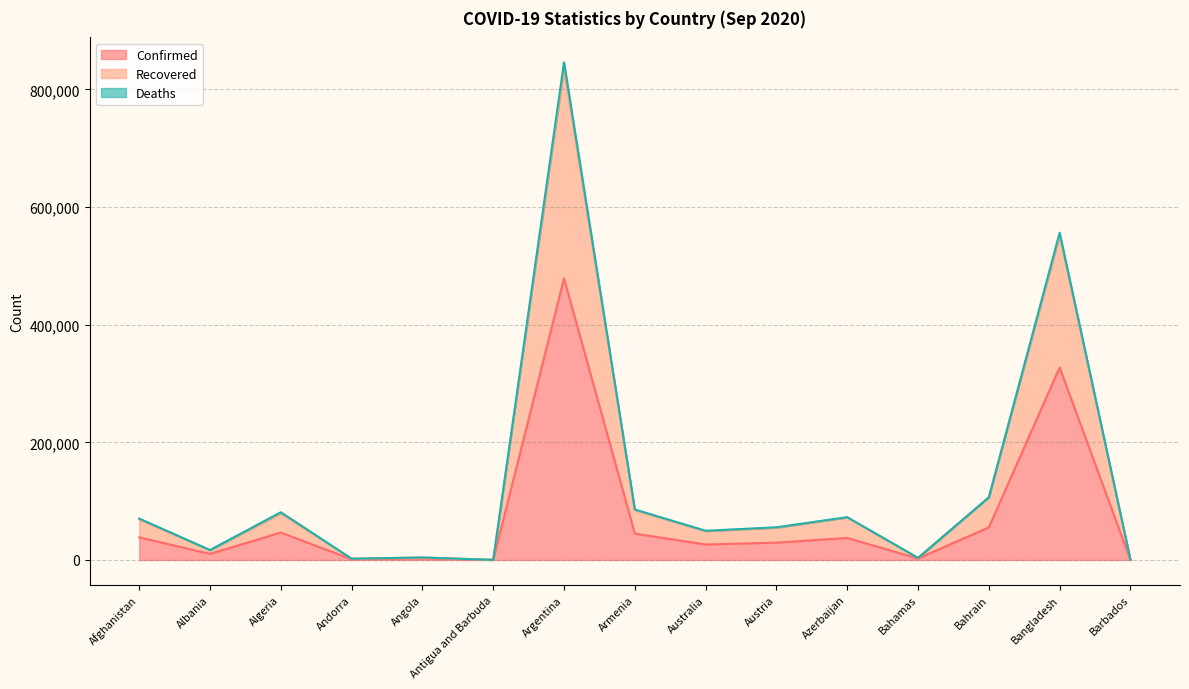

At which category is the sum across all series the highest?

Argentina